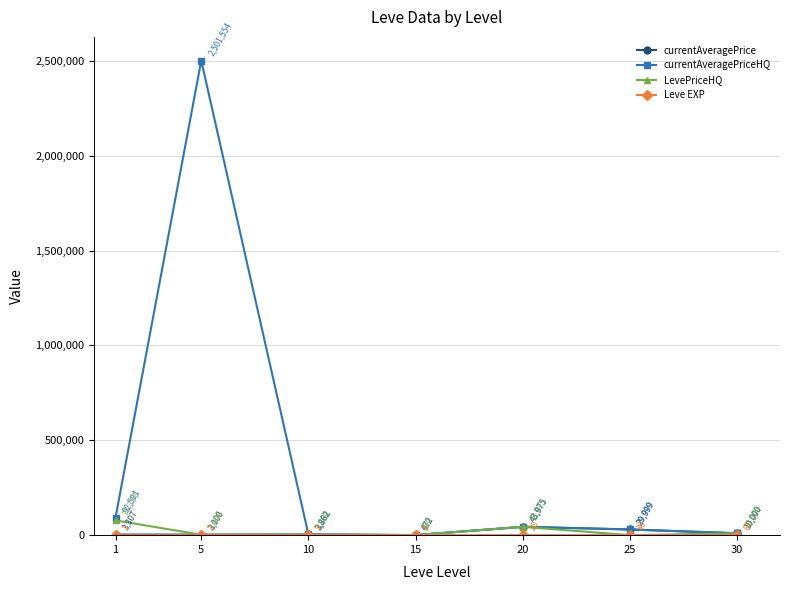

What is the value of the currentAveragePriceHQ point at the 6th from the left?

29999